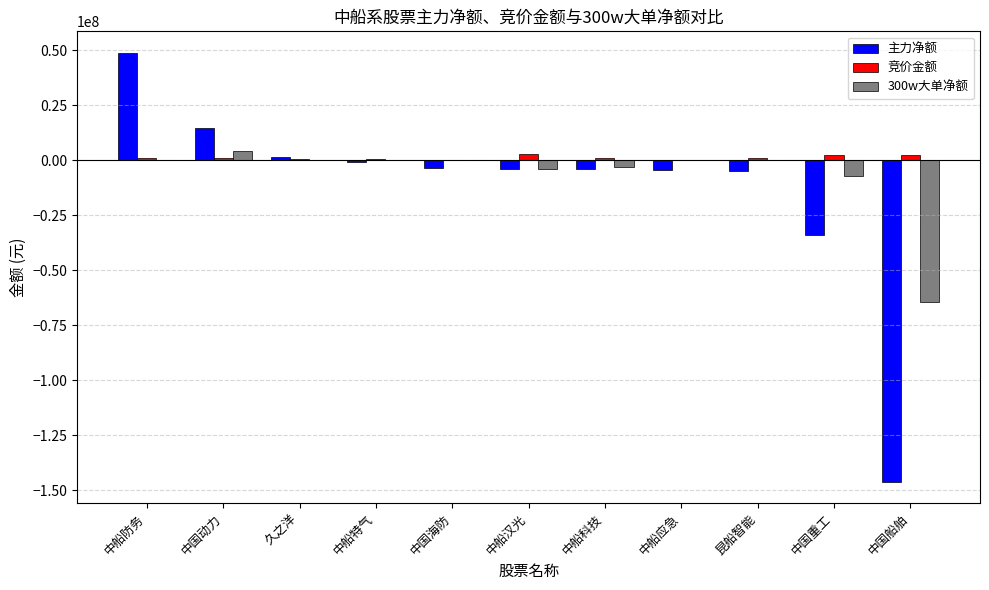

Which series has the largest range (max minus min)?

主力净额